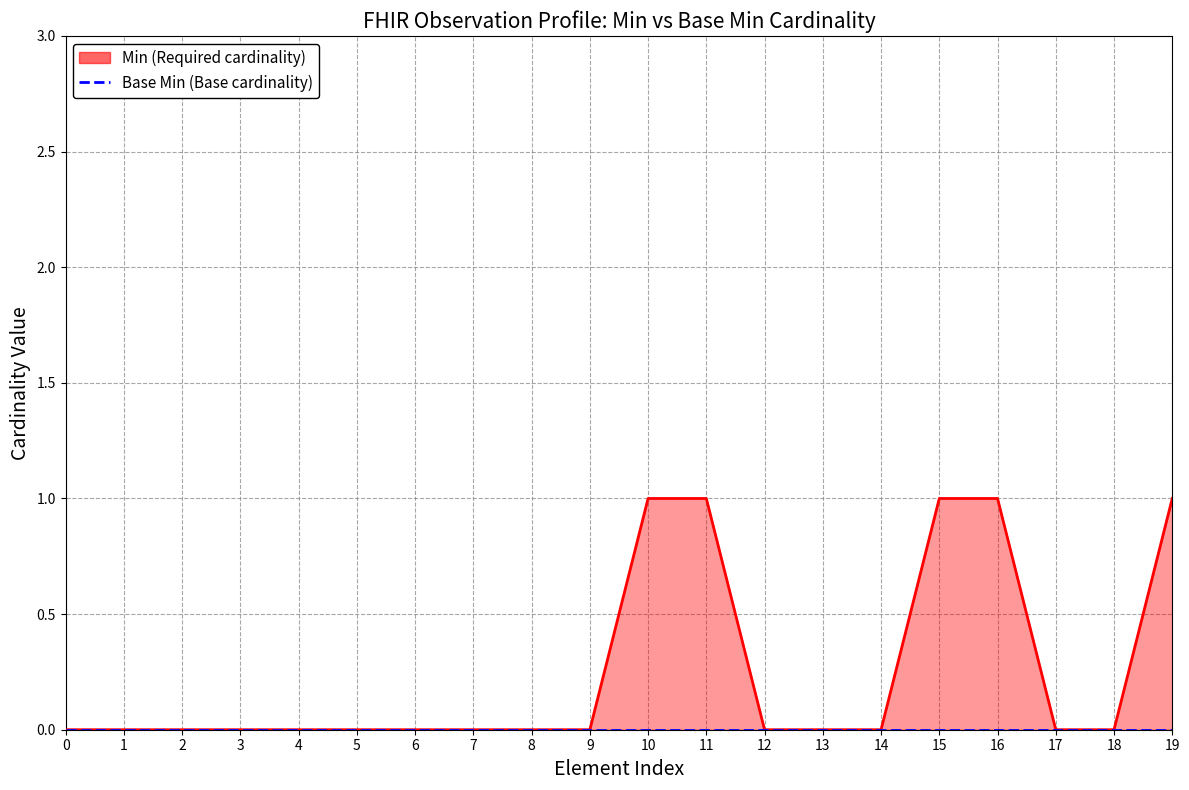

Does the chart display data point markers on the line(s)?

No